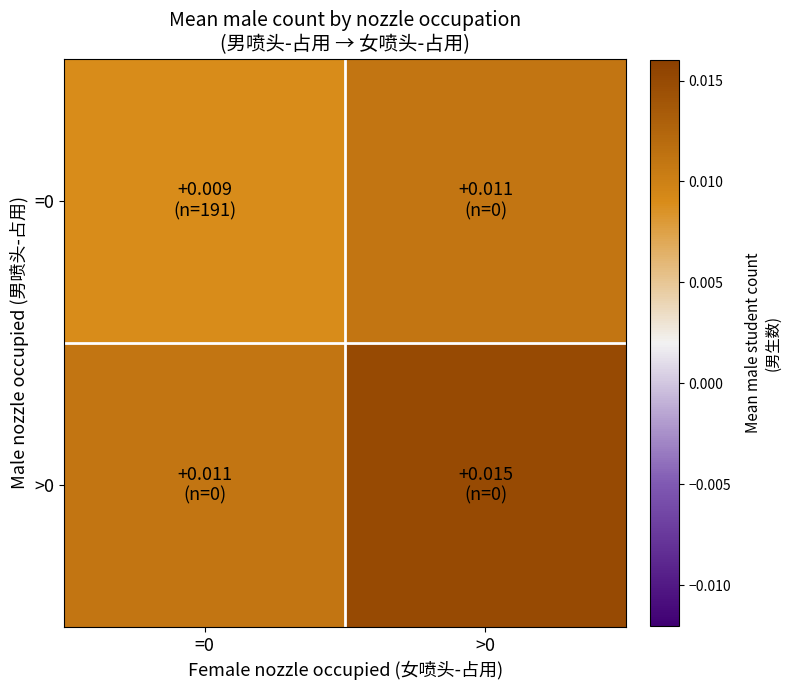

At how many categories does at least one series exceed 0?

2